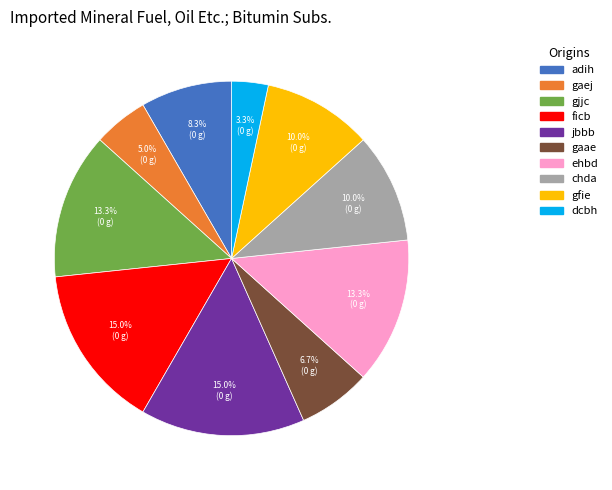

What is the smallest slice in the pie chart?

dcbh